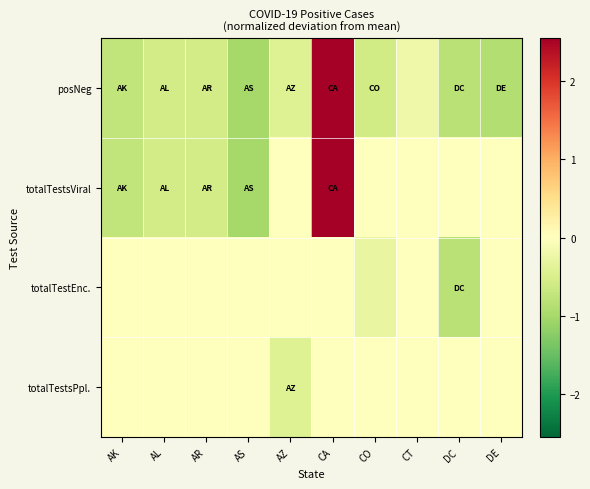

Rank the series by their maximum value, from lowest to highest.

totalTestEnc., totalTestsPpl., posNeg, totalTestsViral